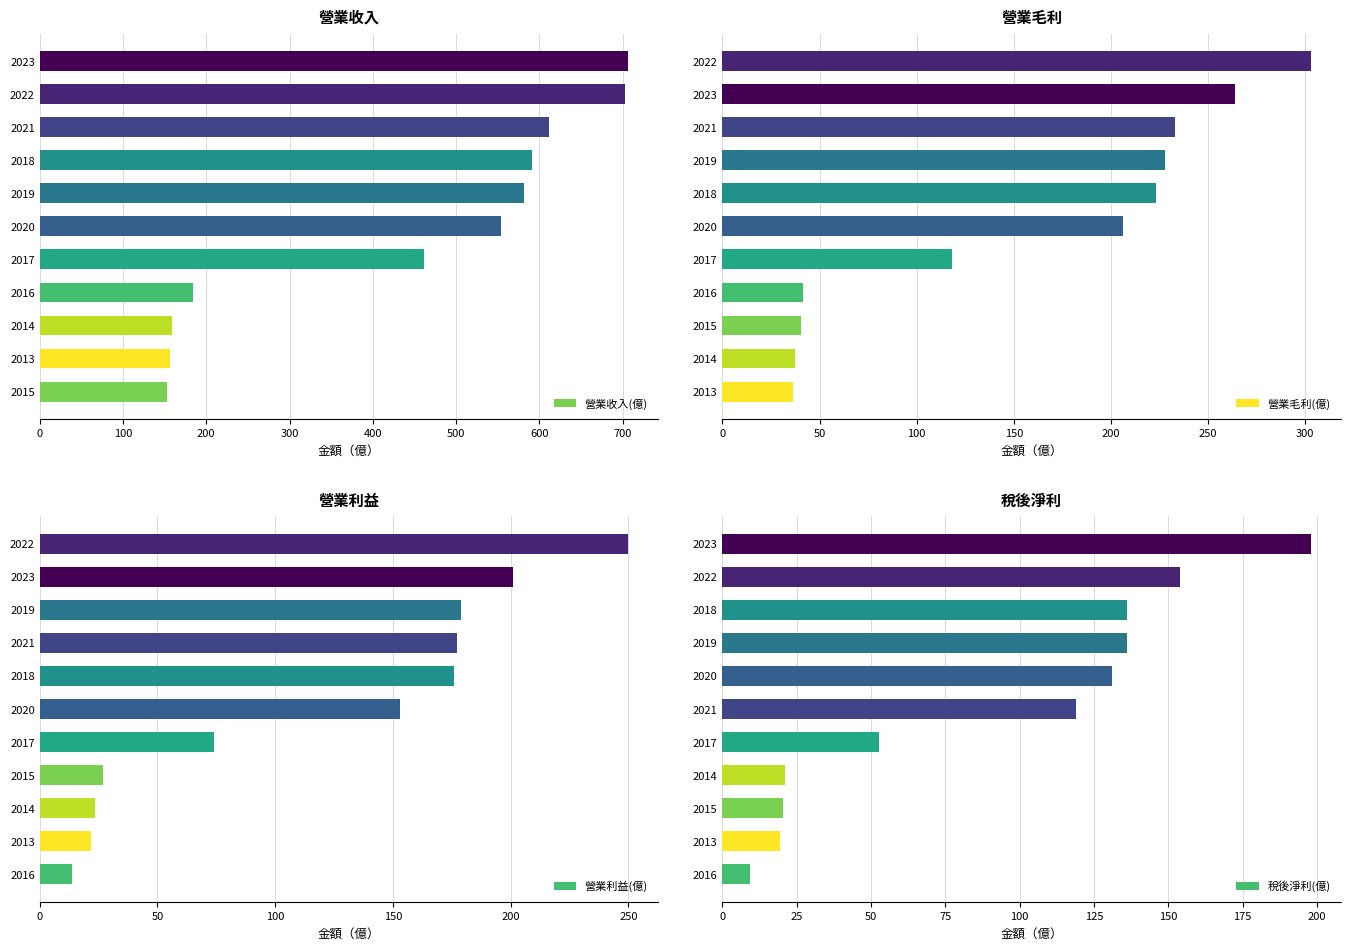

What is the difference between the 營業收入(億) values at 2020 and 2015?

401